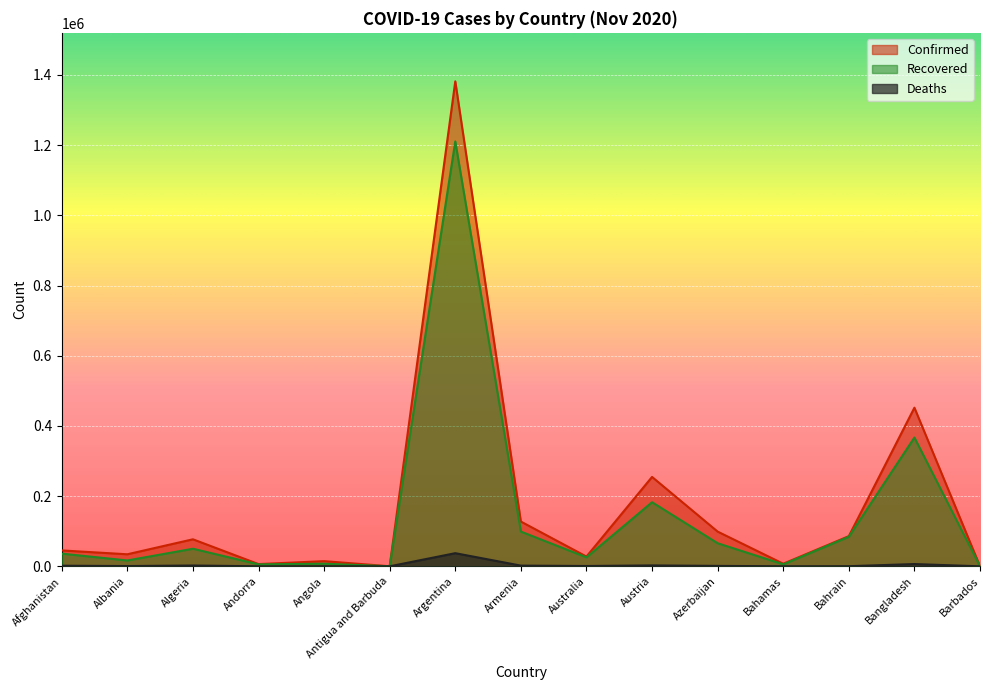

True or false: Confirmed has a value of 169414 at Bangladesh.

False